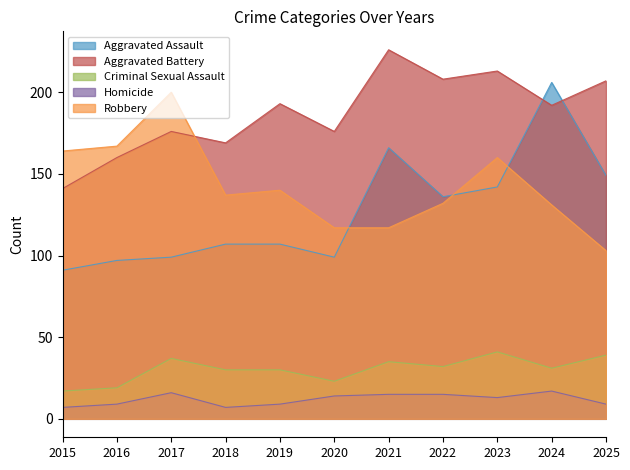

True or false: Criminal Sexual Assault and Robbery cross at least once.

False